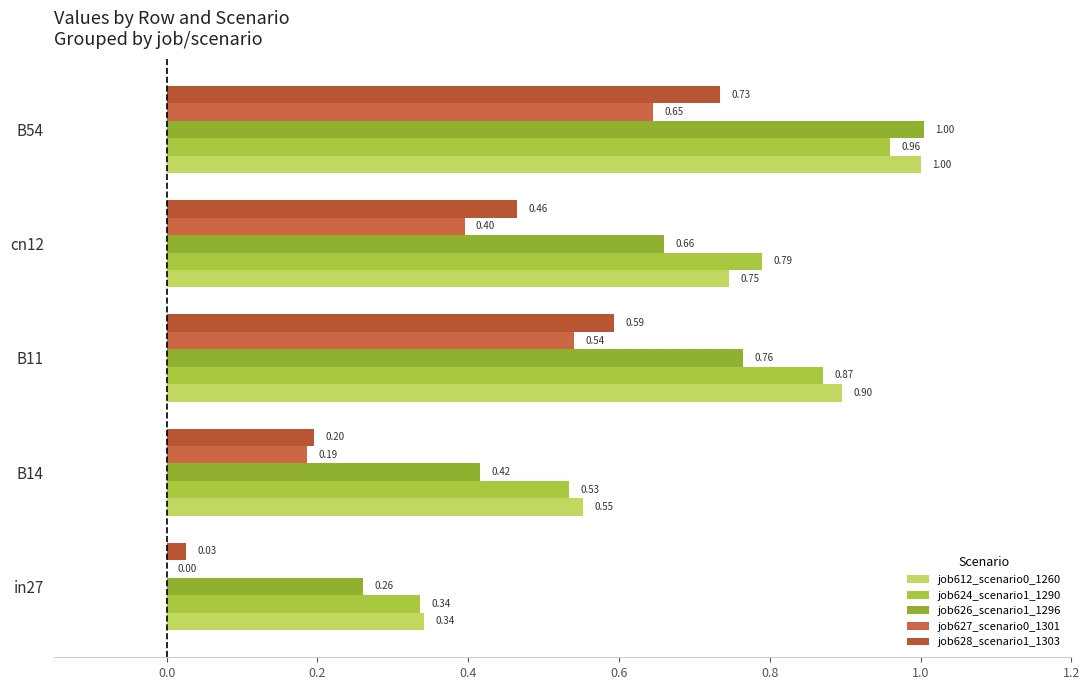

Reading left to right, what are all the values shown in this chart?

job612_scenario0_1260: 0.3	0.6	0.9	0.7	1.0
job624_scenario1_1290: 0.3	0.5	0.9	0.8	1.0
job626_scenario1_1296: 0.3	0.4	0.8	0.7	1.0
job627_scenario0_1301: 0.0	0.2	0.5	0.4	0.6
job628_scenario1_1303: 0.0	0.2	0.6	0.5	0.7